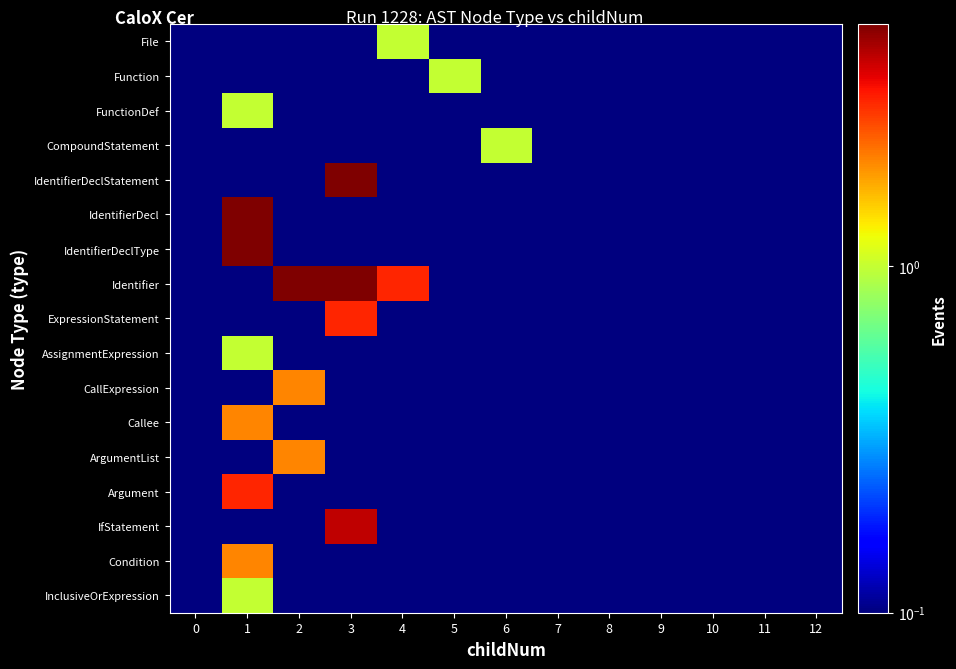

Which series changed the most between 4 and 10?

Identifier